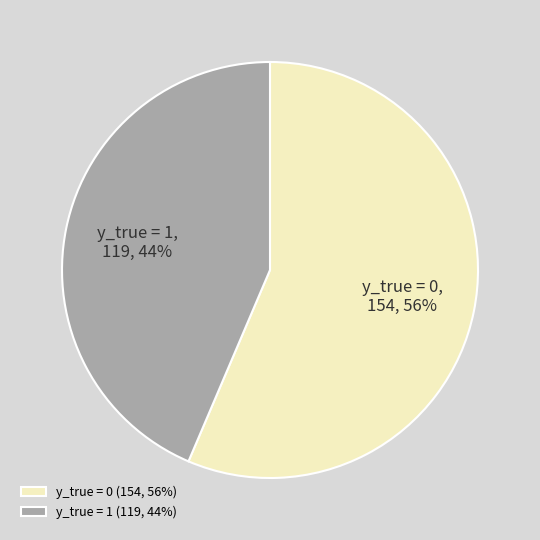

Which slice is the smallest?

y_true = 1